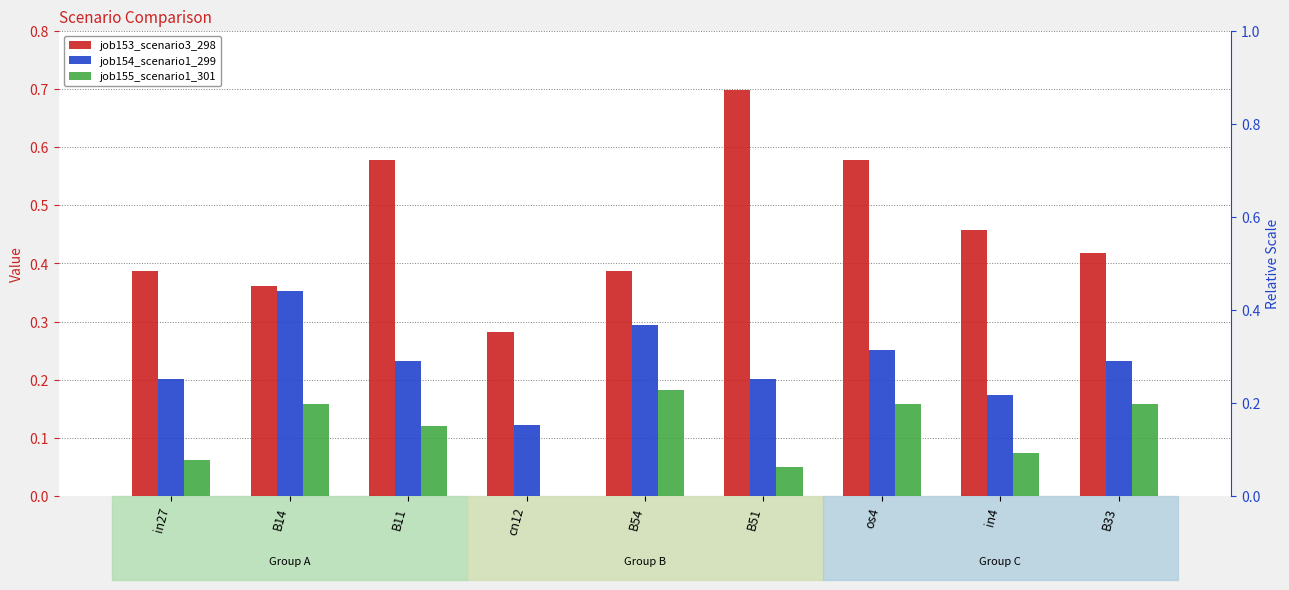

Reading right to left, transcribe all the data shown in this chart.

job153_scenario3_298: B33=0.4	in4=0.5	os4=0.6	B51=0.7	B54=0.4	cn12=0.3	B11=0.6	B14=0.4	in27=0.4
job154_scenario1_299: B33=0.2	in4=0.2	os4=0.3	B51=0.2	B54=0.3	cn12=0.1	B11=0.2	B14=0.4	in27=0.2
job155_scenario1_301: B33=0.2	in4=0.1	os4=0.2	B51=0.0	B54=0.2	cn12=0.0	B11=0.1	B14=0.2	in27=0.1